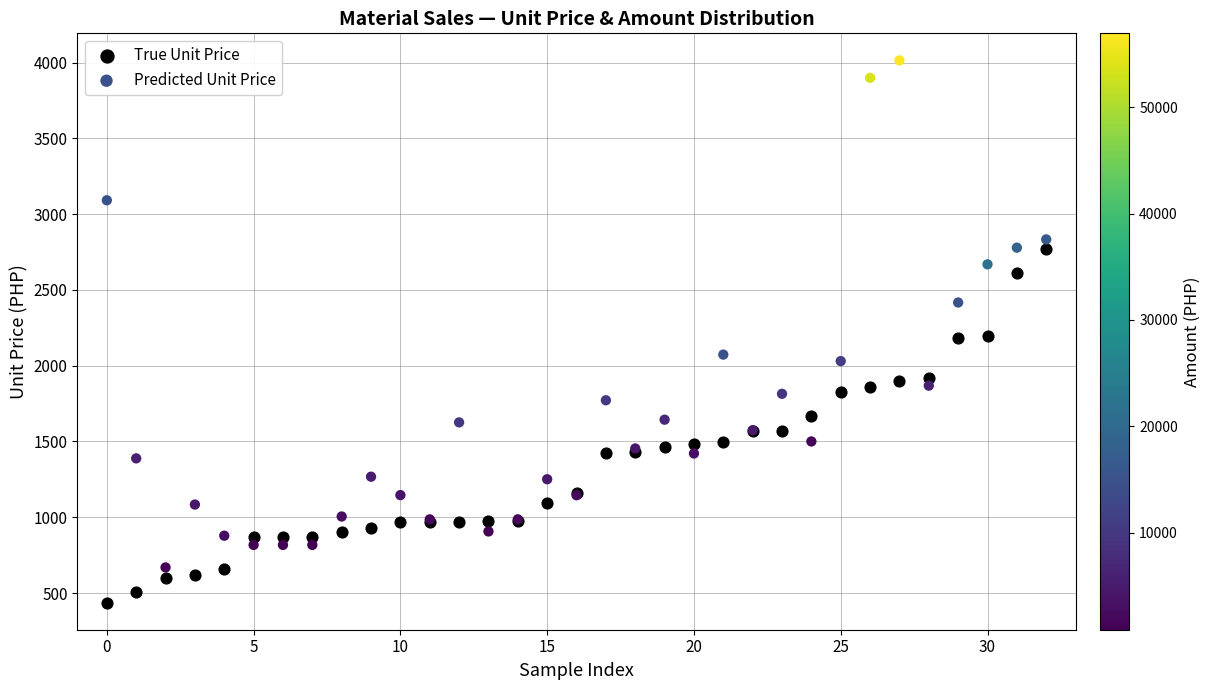

Which series contains the lowest Y value?

True Unit Price